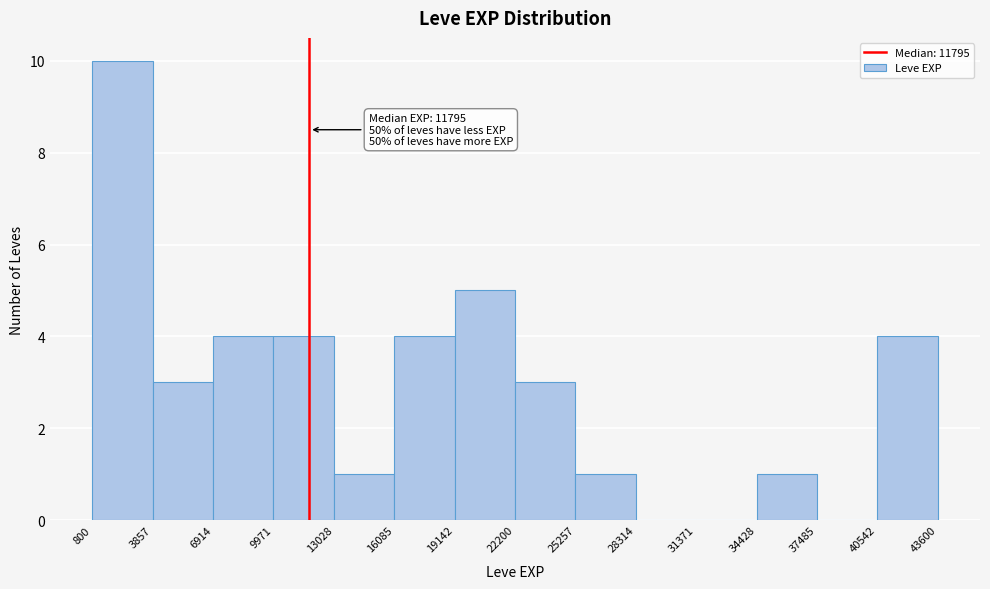

Over which range of the x-axis is the bar tallest?

800 to 3857